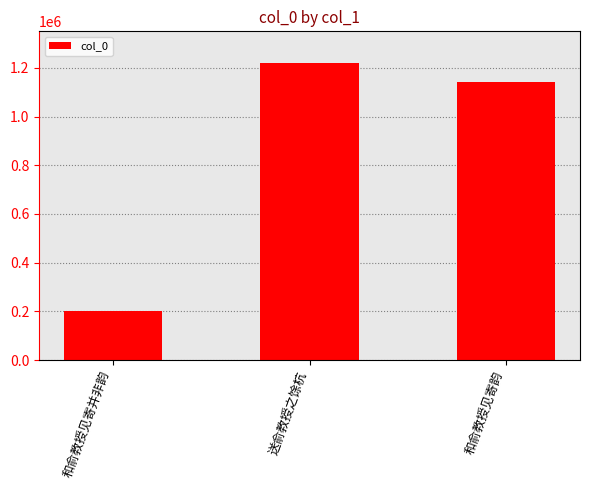

List the labels in order of value, smallest first.

和俞教授见寄并非韵, 和俞教授见寄韵, 送俞教授之馀杭